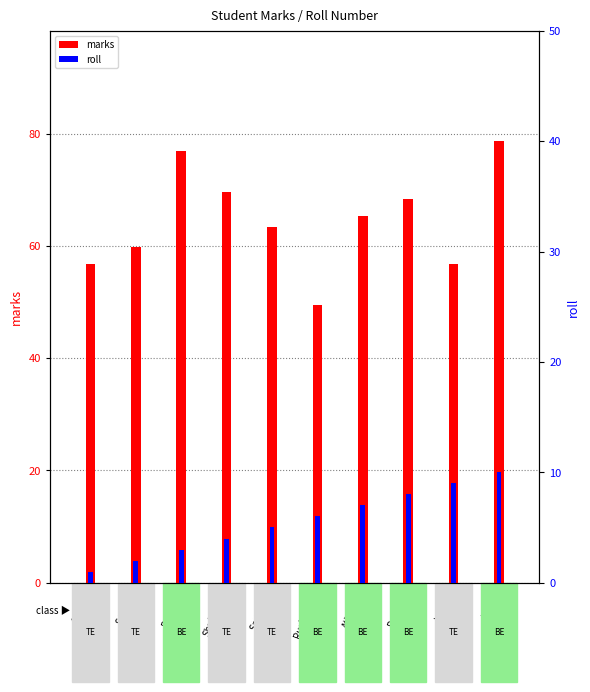

Does the chart contain stacked bars?

No